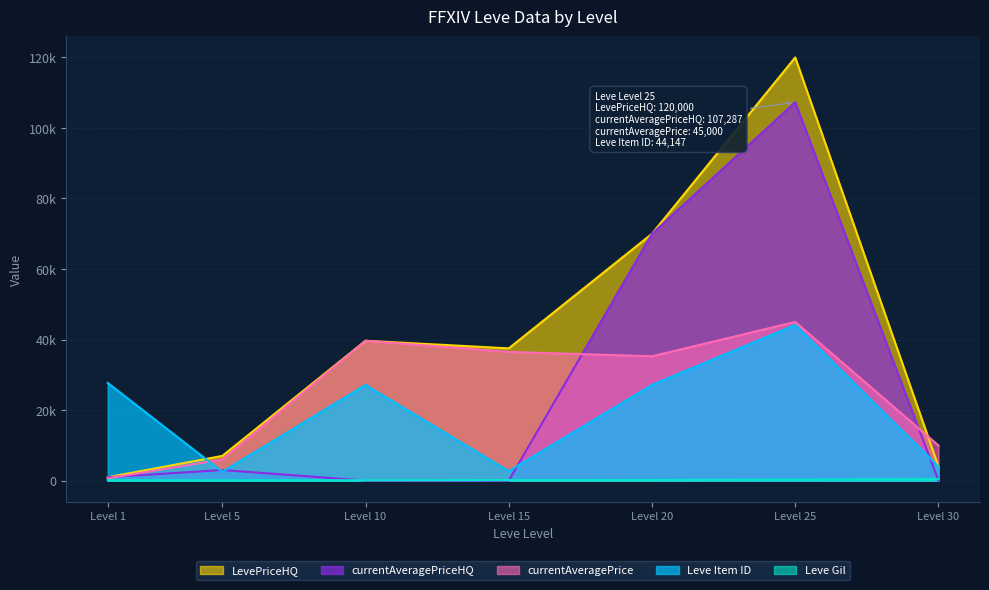

What is the maximum value shown in the chart?

120000.0